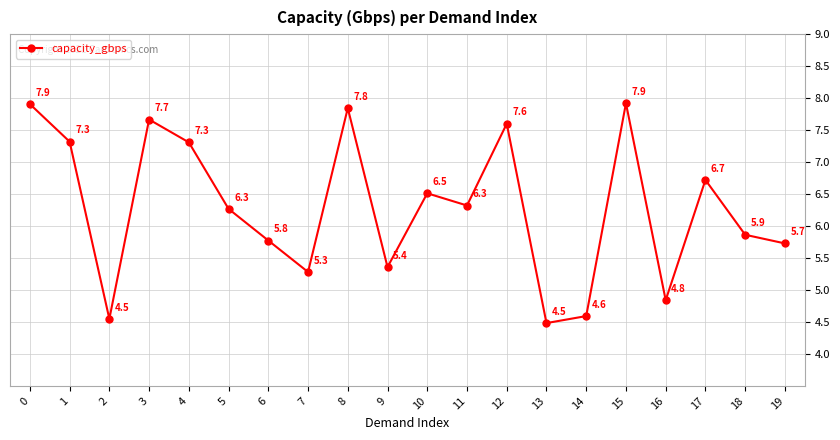

The chart shows a value of 5.7 at 19. True or false?

True